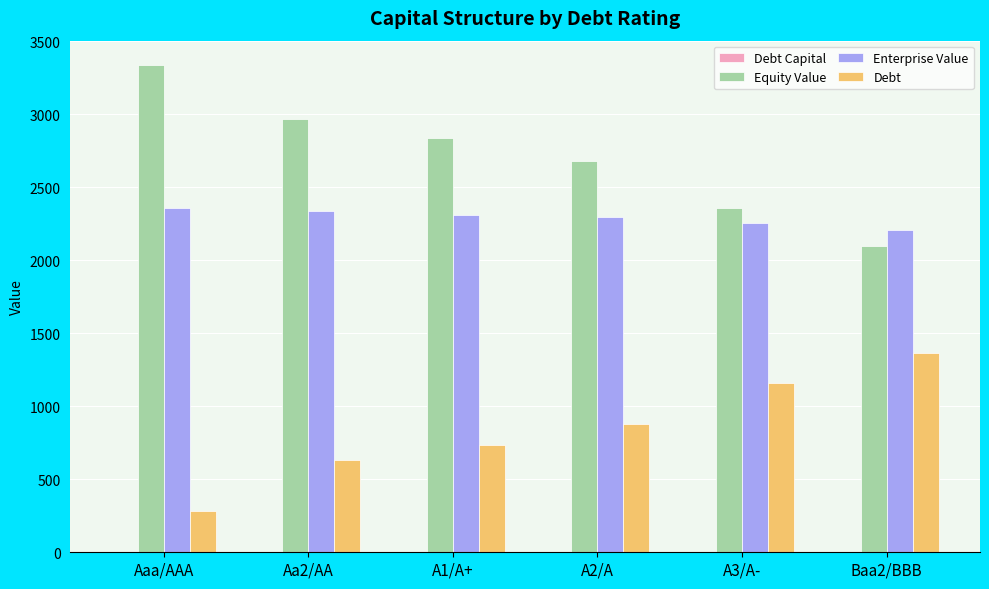

The value of Debt at Aaa/AAA is 280.5. True or false?

True